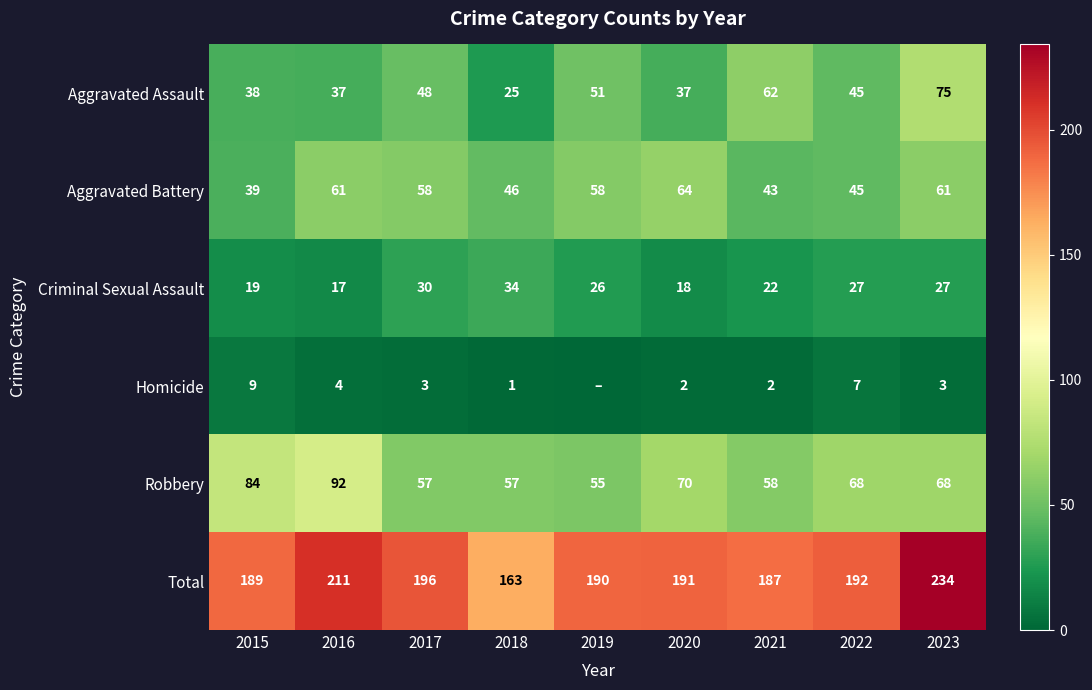

Which category has the lowest value in the Criminal Sexual Assault series?

2016